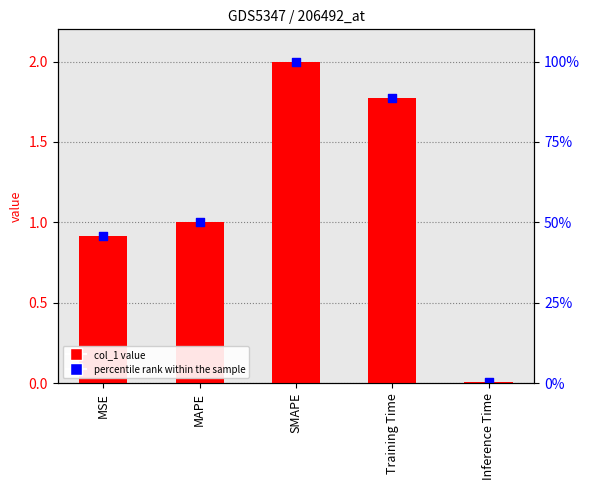

Between MAPE and Inference Time, which is larger?

MAPE